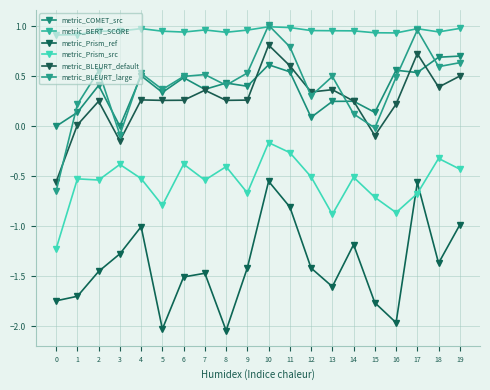

Is this an area chart (filled region under the line)?

No